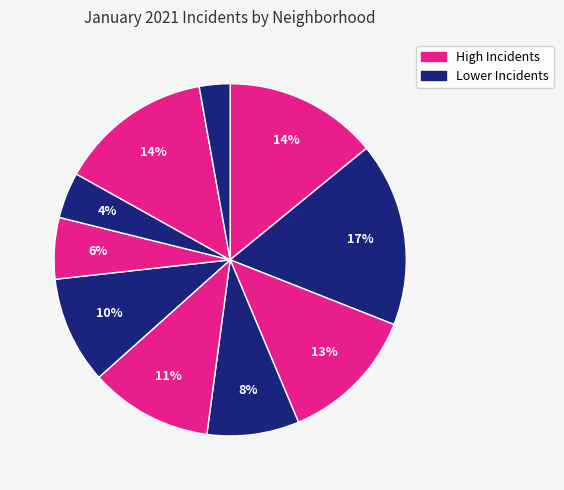

Count the number of slices in the pie.

10